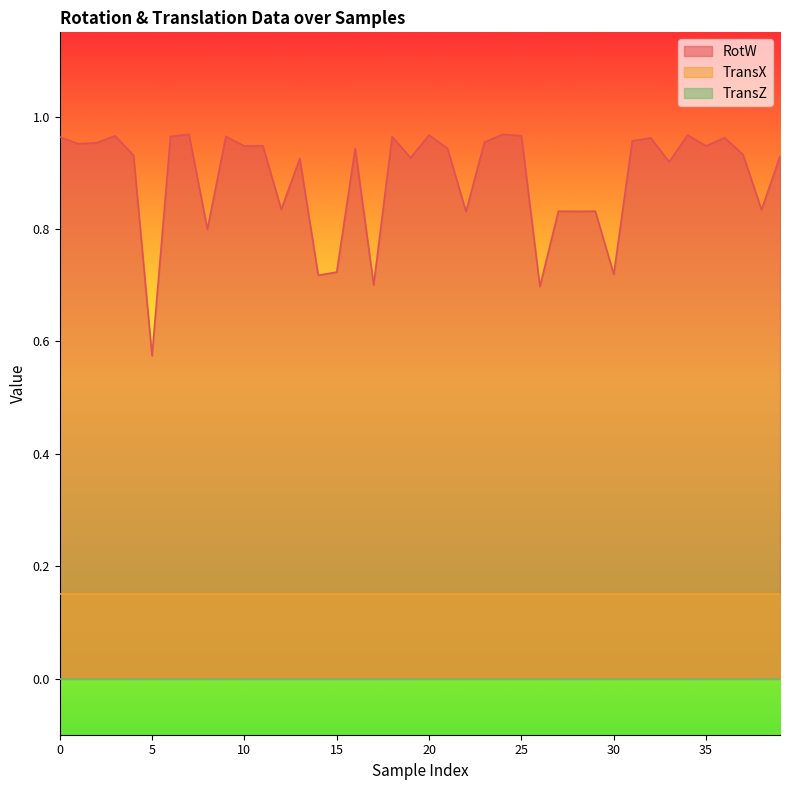

Where is the first local maximum for RotW?

3